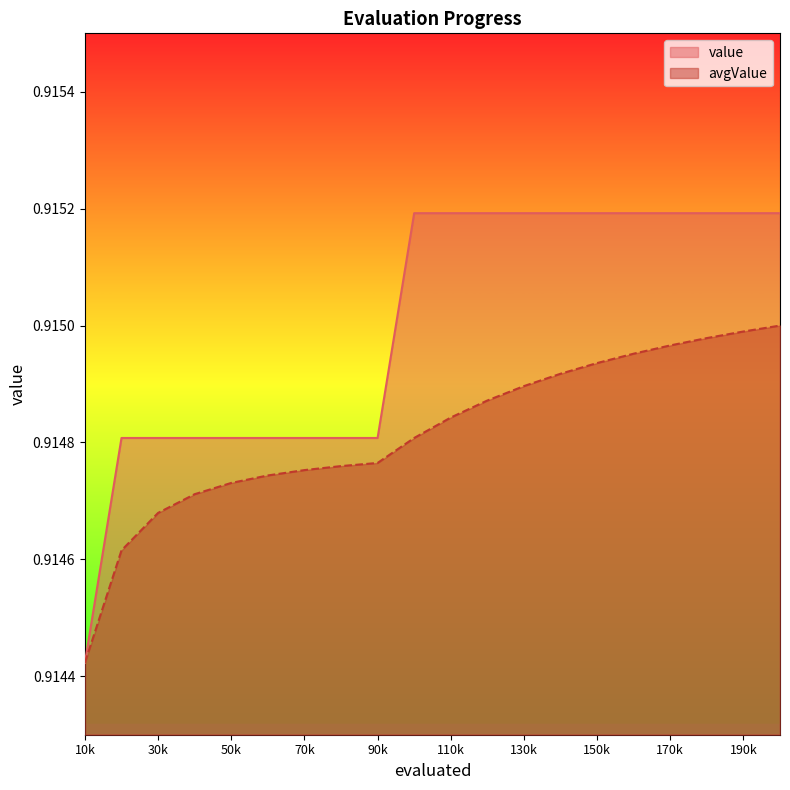

What is the average value of the avgValue series?

0.9